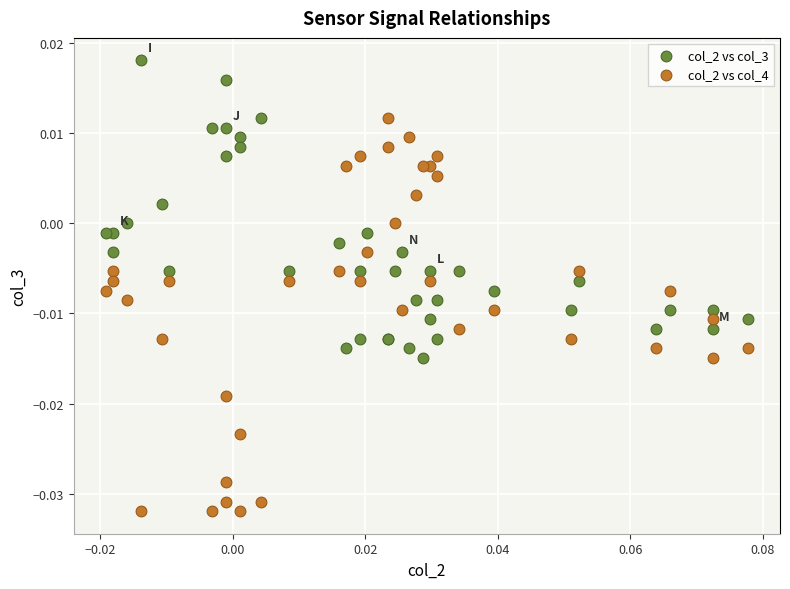

Which series has the widest spread of Y values?

col_2 vs col_4